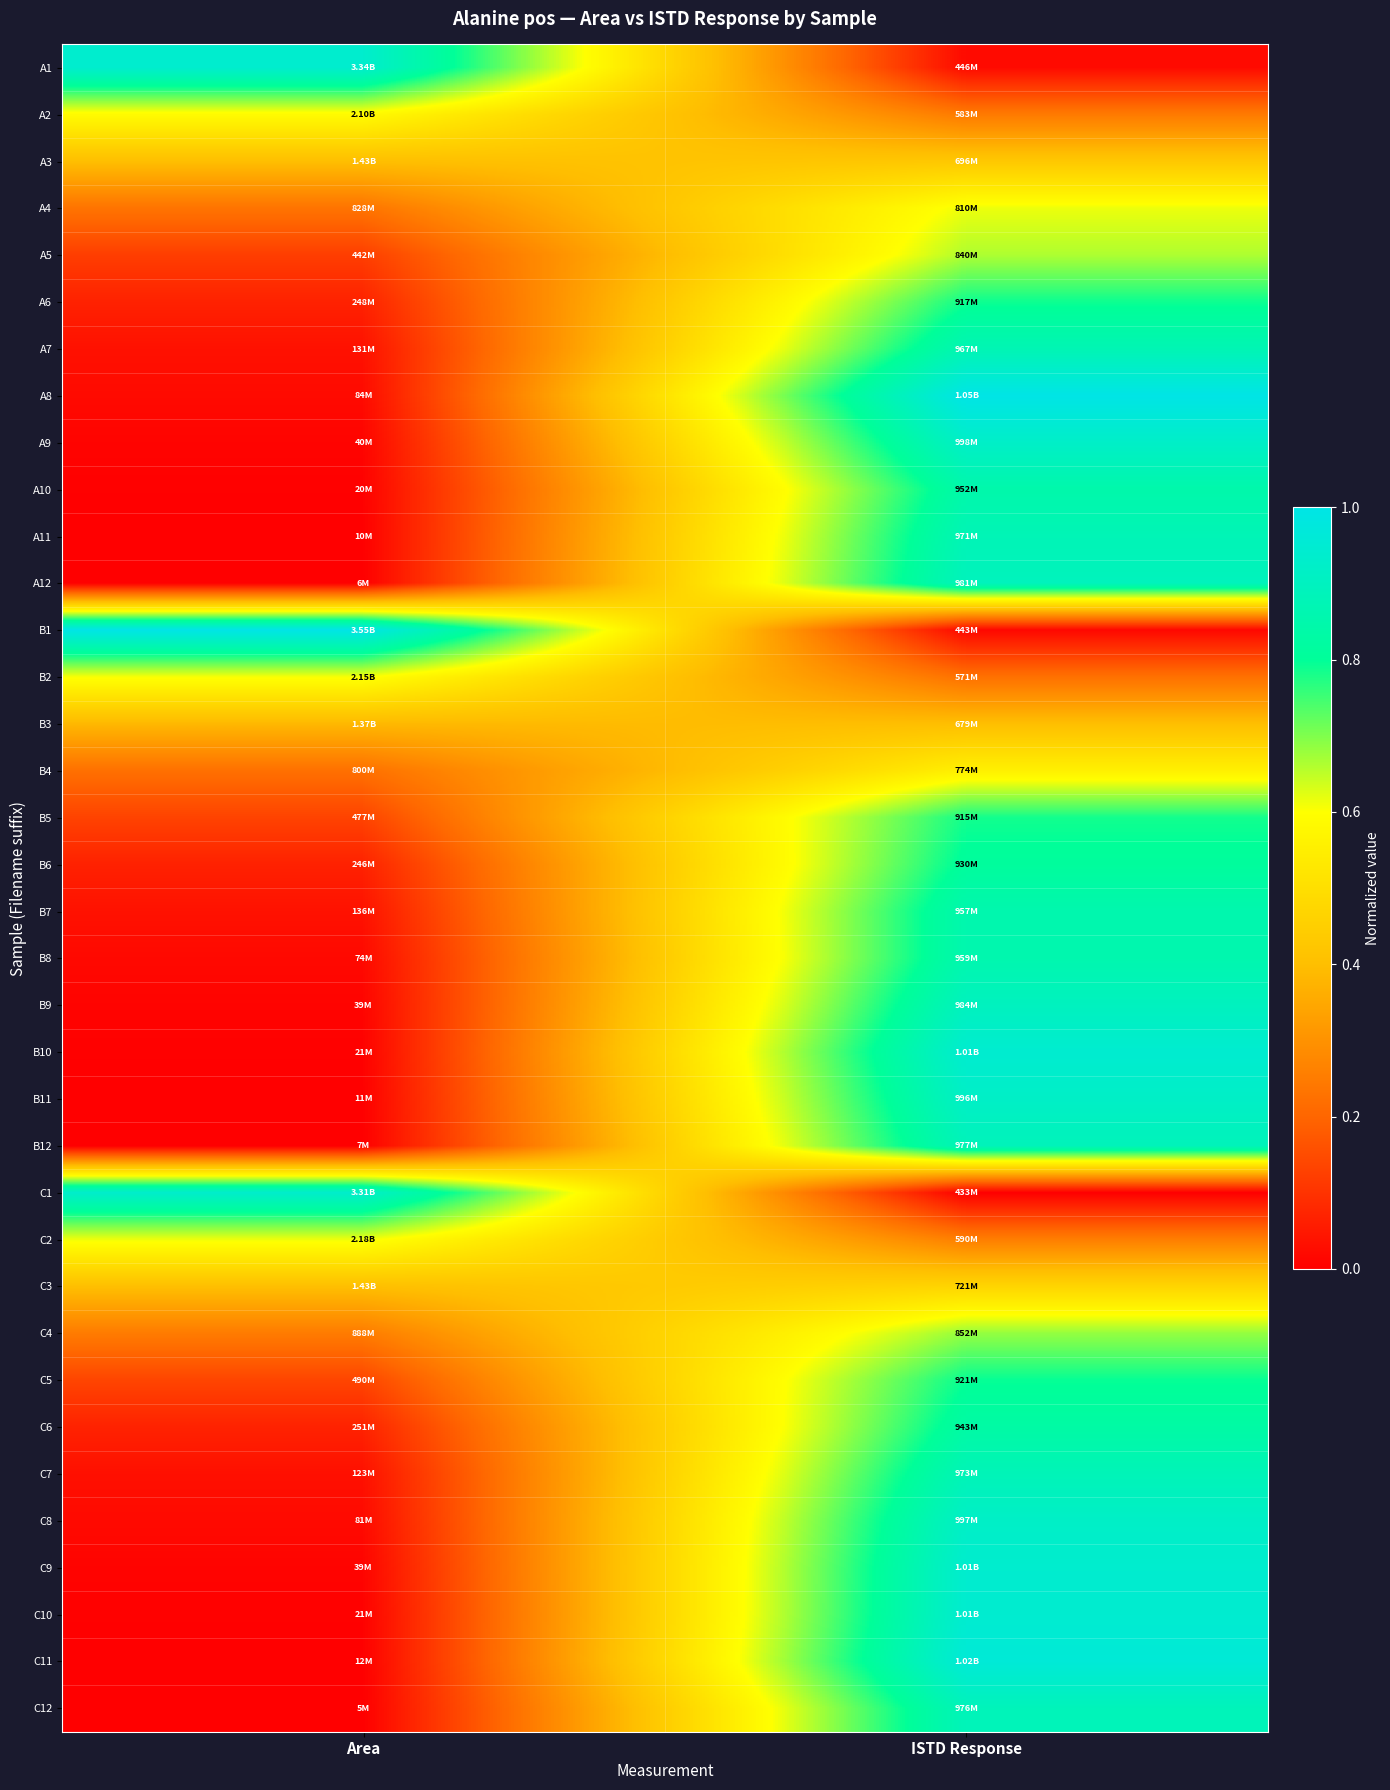

Which series changed the most between Area and ISTD Response?

B1